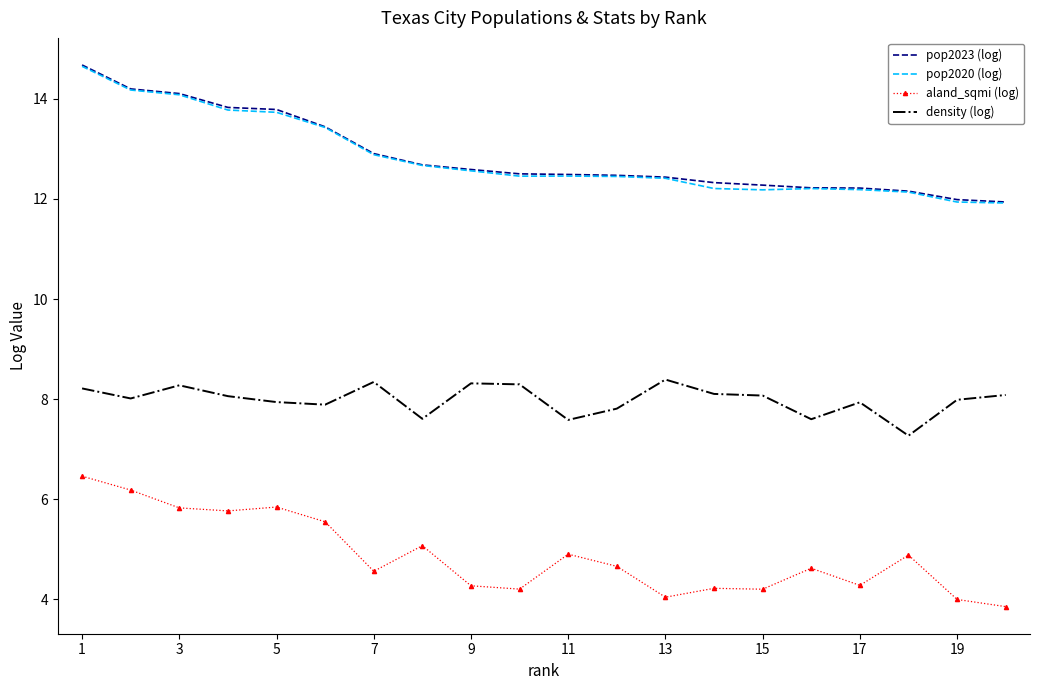

True or false: pop2023 (log) and aland_sqmi (log) cross at least once.

False